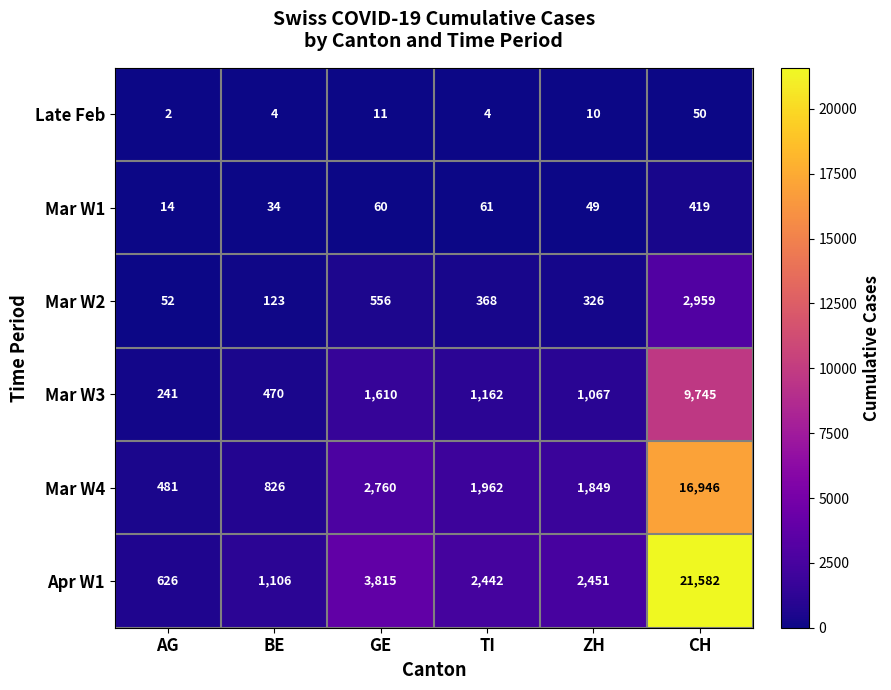

Which category has the lowest value in the Mar W3 series?

AG